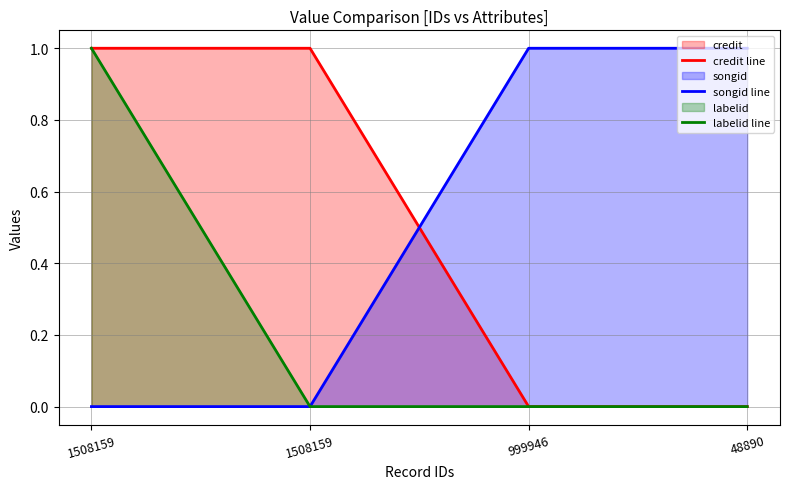

Reading right to left, what are all the values shown in this chart?

credit line: 48890=0.0	999946=0.0	1508159=1.0	1508159=1.0
songid line: 48890=1.0	999946=1.0	1508159=0.0	1508159=0.0
labelid line: 48890=0.0	999946=0.0	1508159=0.0	1508159=1.0